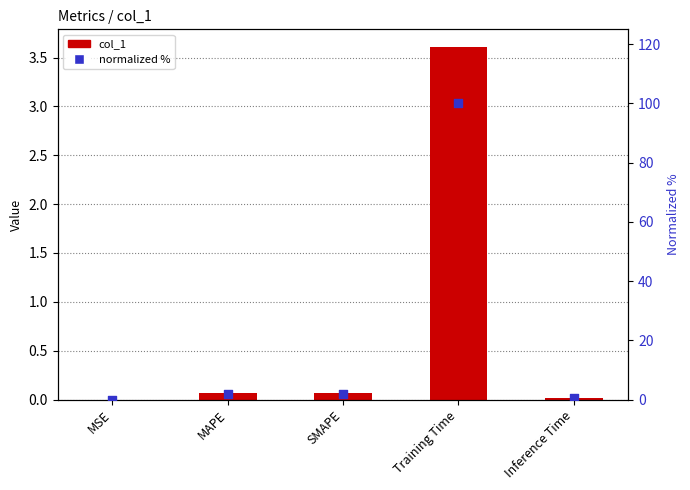

Which series has the widest spread of Y values?

normalized %